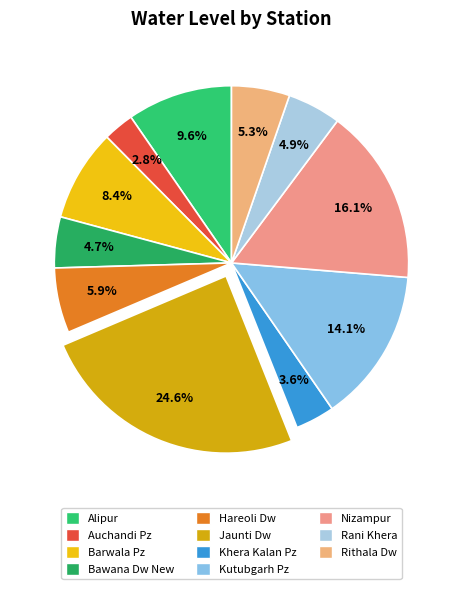

What percentage is NOT represented by Alipur?

90.4%